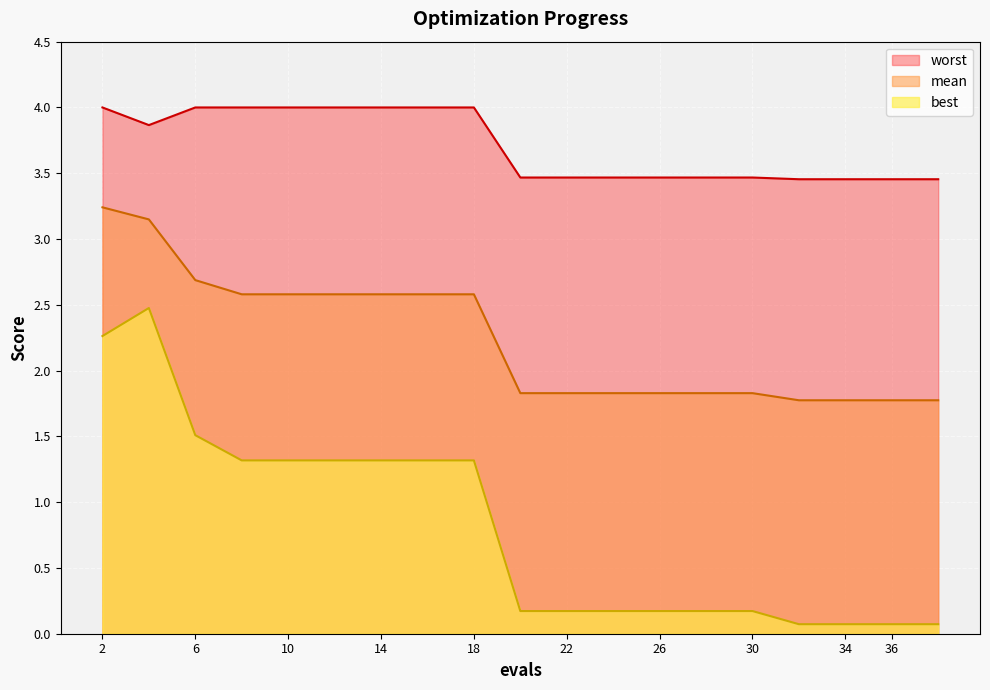

Is it true that best equals 0.1 at 38?

False